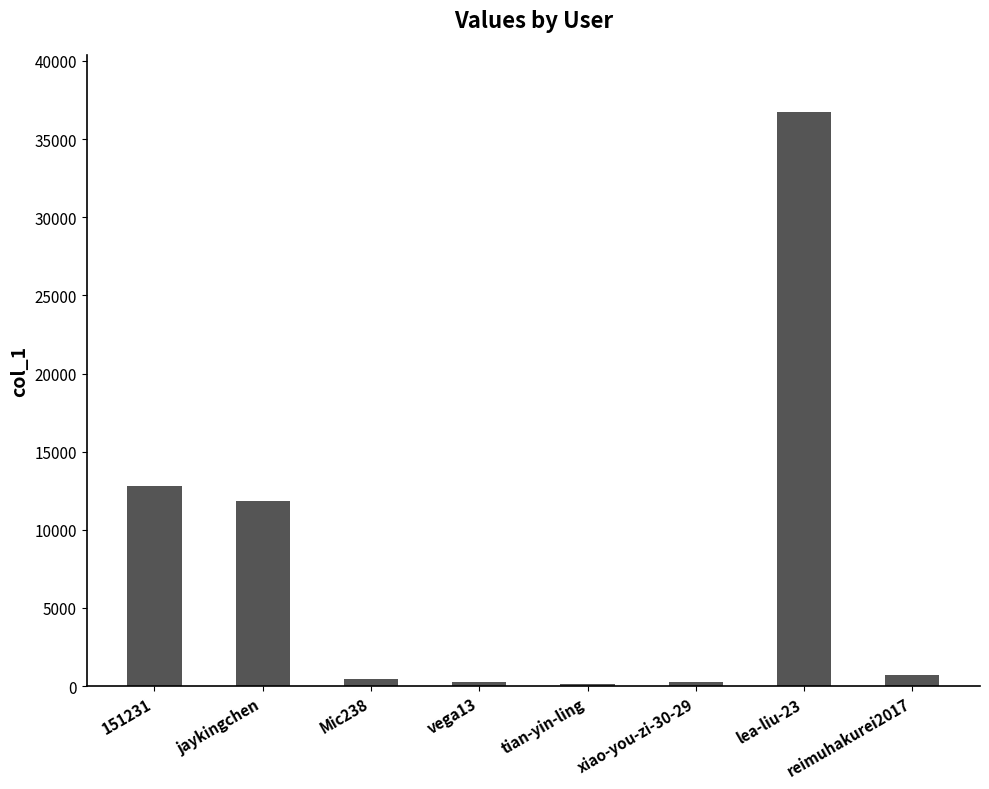

Does the chart contain stacked bars?

No